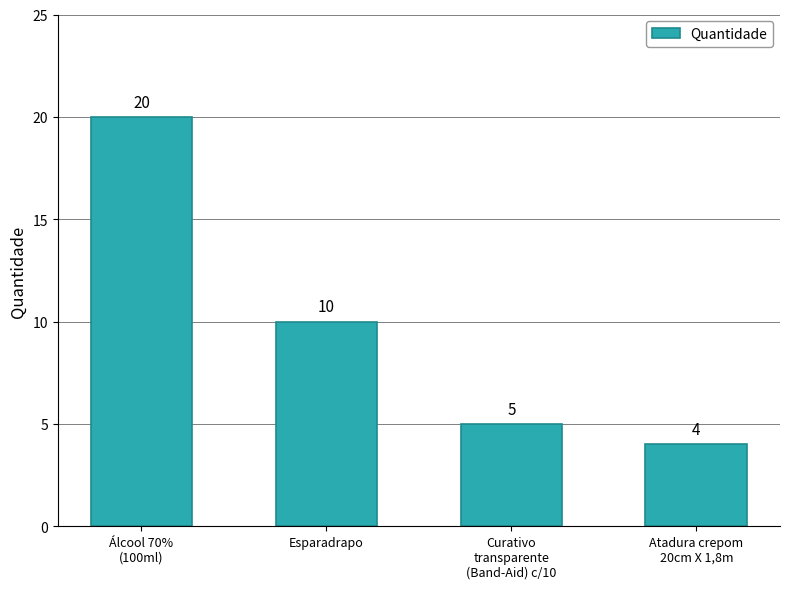

How many categories are shown in the chart?

4